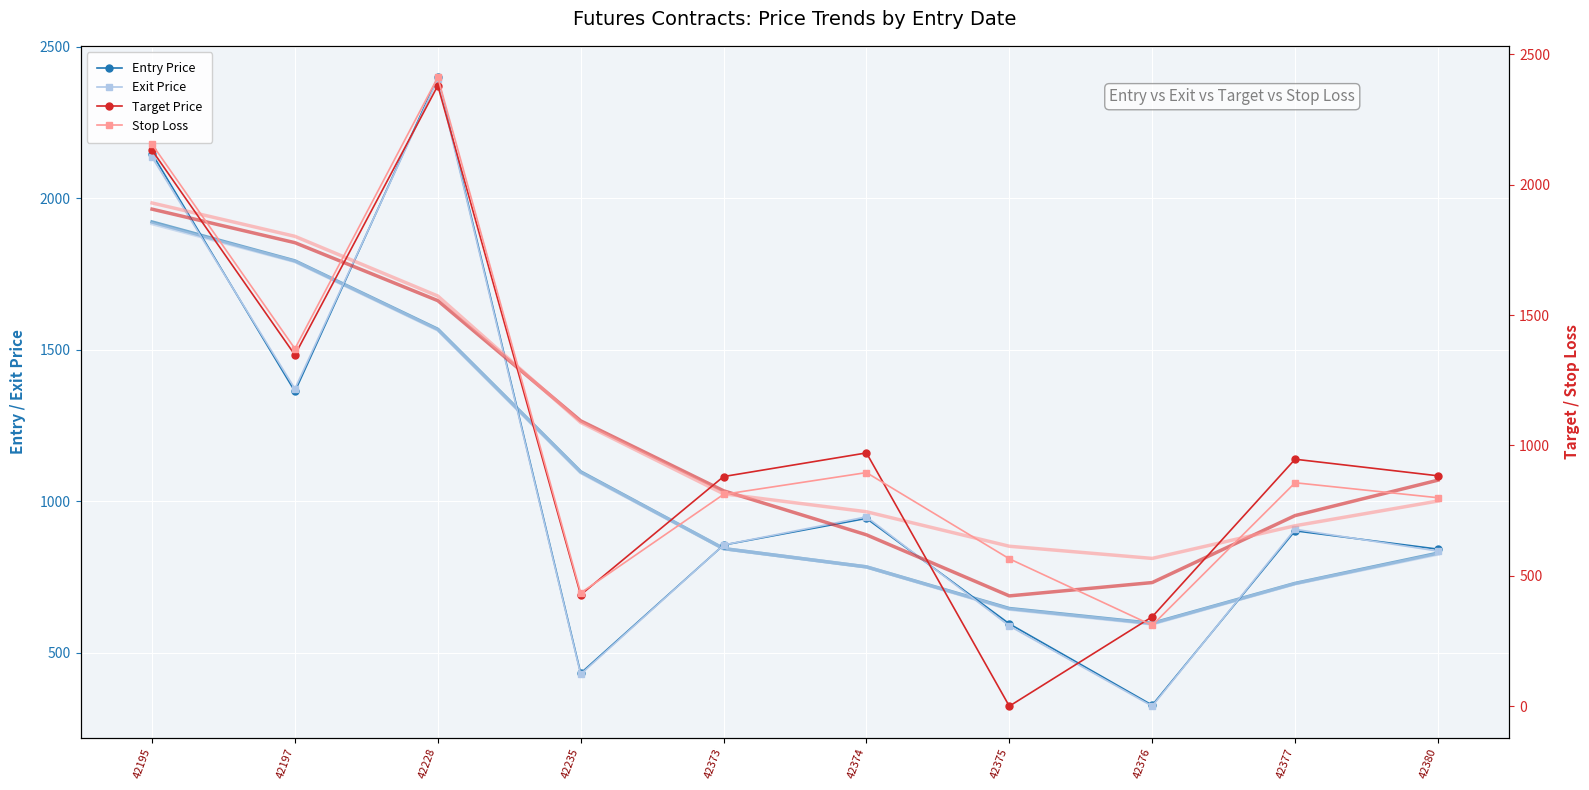

How many distinct data groups are displayed?

4